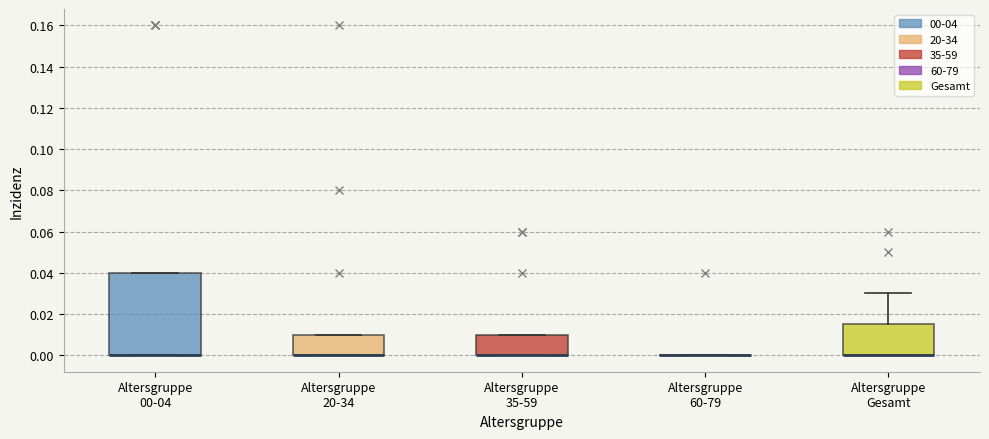

Reading left to right, read every box against the y-axis: the position of its median line, the range the box covers, and the ends of its whiskers. The values are not printed on the chart, so give them approximately, as read against the axis.

Altersgruppe 00-04: median 0.000 (drawn on the box's lower edge), box 0.000 to 0.040, whiskers 0.000 to 0.040
Altersgruppe 20-34: median 0.000 (drawn on the box's lower edge), box 0.000 to 0.010, whiskers 0.000 to 0.010
Altersgruppe 35-59: median 0.000 (drawn on the box's lower edge), box 0.000 to 0.010, whiskers 0.000 to 0.010
Altersgruppe 60-79: box collapsed to a line at 0.000, whiskers 0.000 to 0.000
Altersgruppe Gesamt: median 0.000 (drawn on the box's lower edge), box 0.000 to 0.016, whiskers 0.000 to 0.030